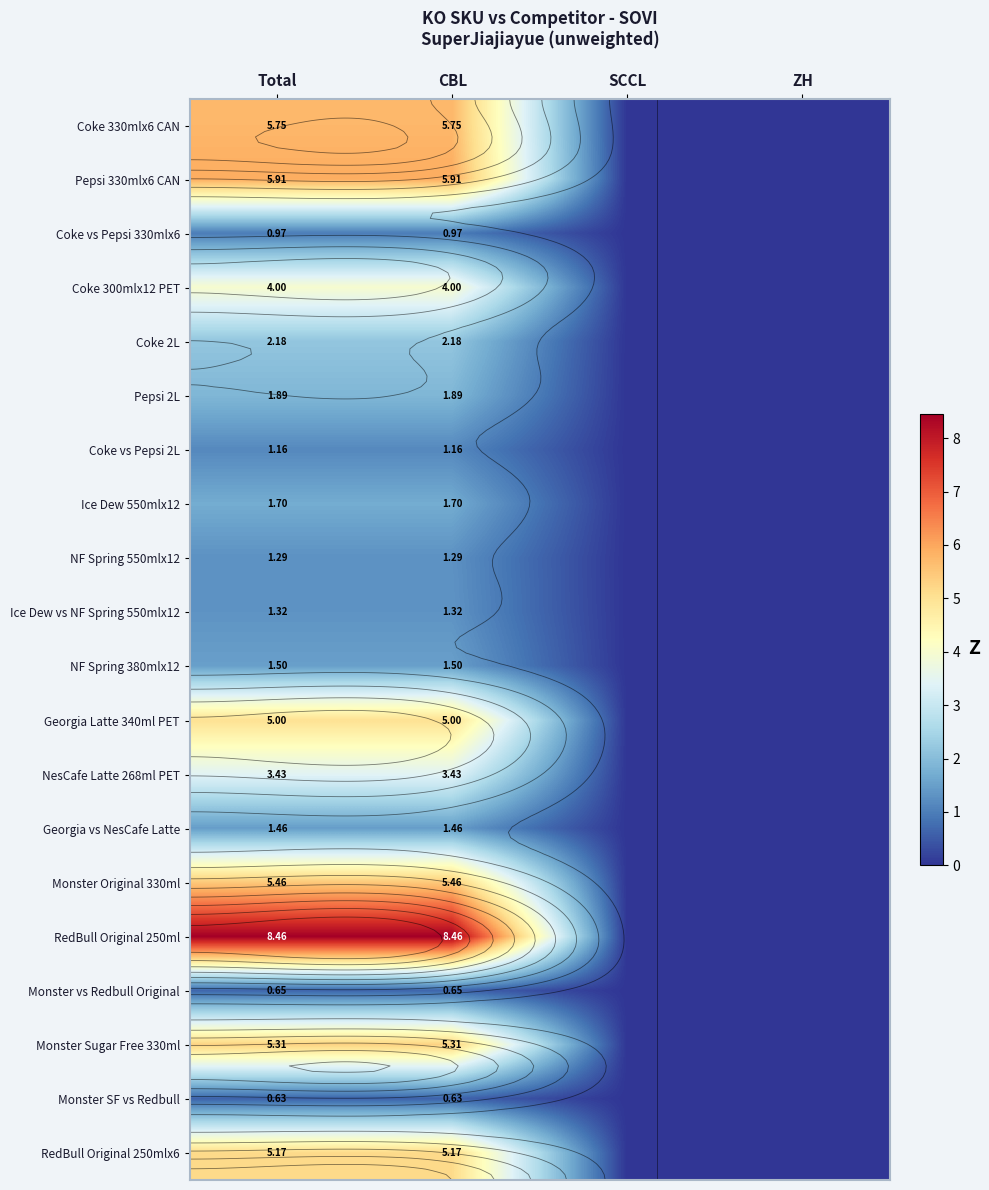

List the series in order of their peak value, highest first.

RedBull Original 250ml, Pepsi 330mlx6 CAN, Coke 330mlx6 CAN, Monster Original 330ml, Monster Sugar Free 330ml, RedBull Original 250mlx6, Georgia Latte 340ml PET, Coke 300mlx12 PET, NesCafe Latte 268ml PET, Coke 2L, Pepsi 2L, Ice Dew 550mlx12, NF Spring 380mlx12, Georgia vs NesCafe Latte, Ice Dew vs NF Spring 550mlx12, NF Spring 550mlx12, Coke vs Pepsi 2L, Coke vs Pepsi 330mlx6, Monster vs Redbull Original, Monster SF vs Redbull